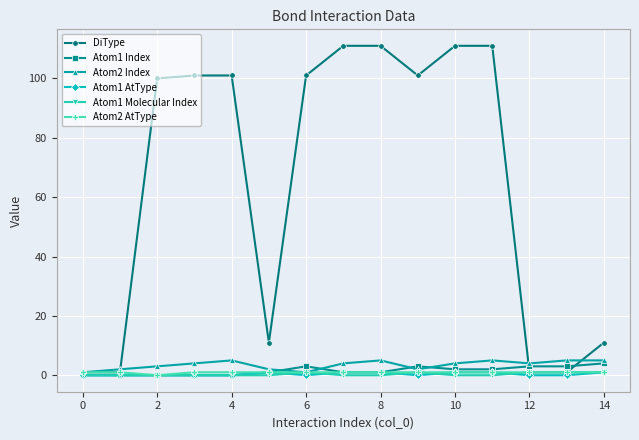

Reading right to left, transcribe all the data shown in this chart.

DiType: 11	1	1	111	111	101	111	111	101	11	101	101	100	1	1
Atom1 Index: 4	3	3	2	2	3	1	1	3	1	0	0	0	0	0
Atom2 Index: 5	5	4	5	4	2	5	4	1	2	5	4	3	2	1
Atom1 AtType: 1	0	0	1	1	0	1	1	0	1	0	0	0	0	0
Atom1 Molecular Index: 1	1	1	0	0	1	0	0	1	0	0	0	0	0	0
Atom2 AtType: 1	1	1	1	1	1	1	1	1	1	1	1	0	1	1